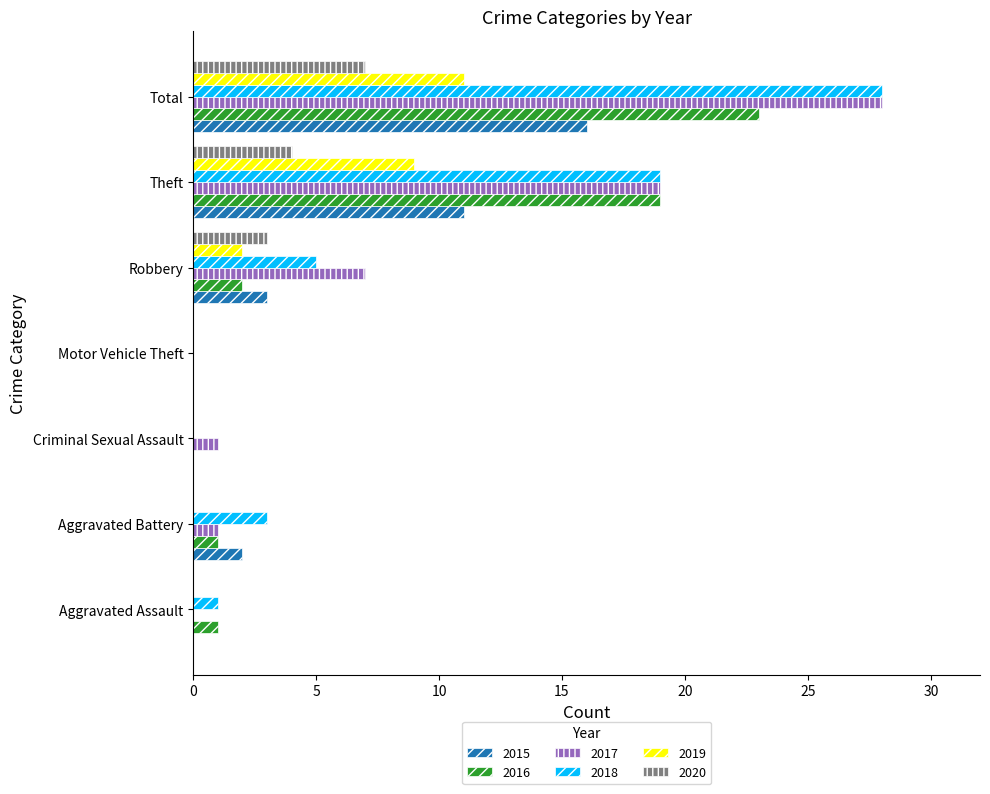

The 2020 series shows 7 at Total. True or false?

True